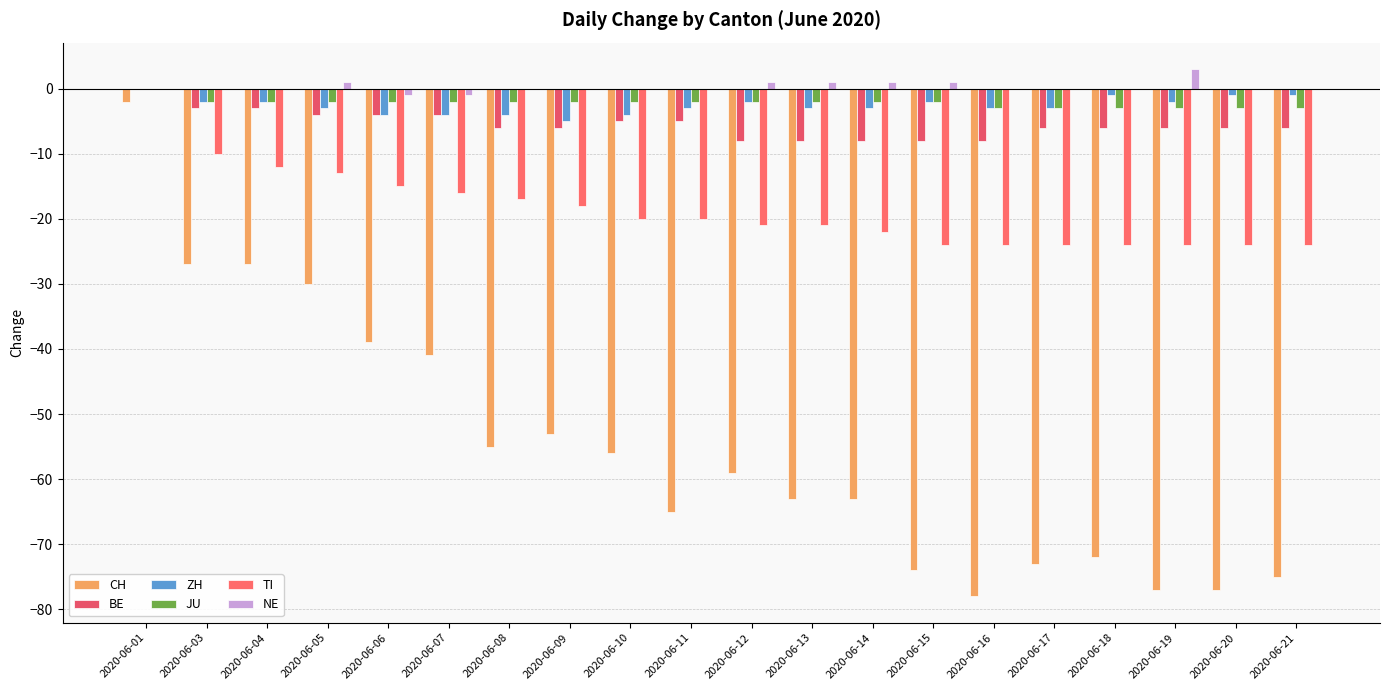

What is the spread (max minus min) of values at 2020-06-15?

75